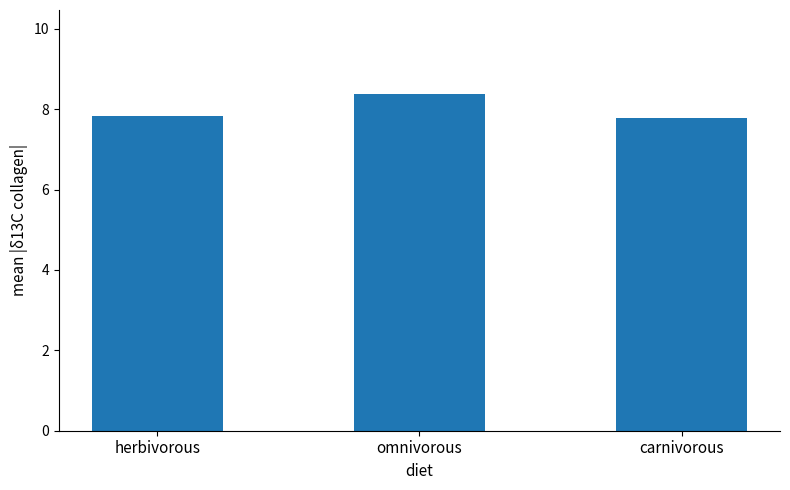

Reading left to right, transcribe all the data shown in this chart.

herbivorous=7.8	omnivorous=8.4	carnivorous=7.8